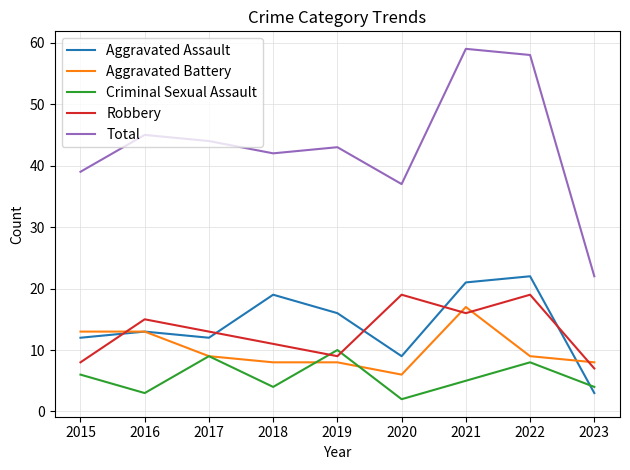

True or false: Criminal Sexual Assault has a value of 9 at 2017.

True